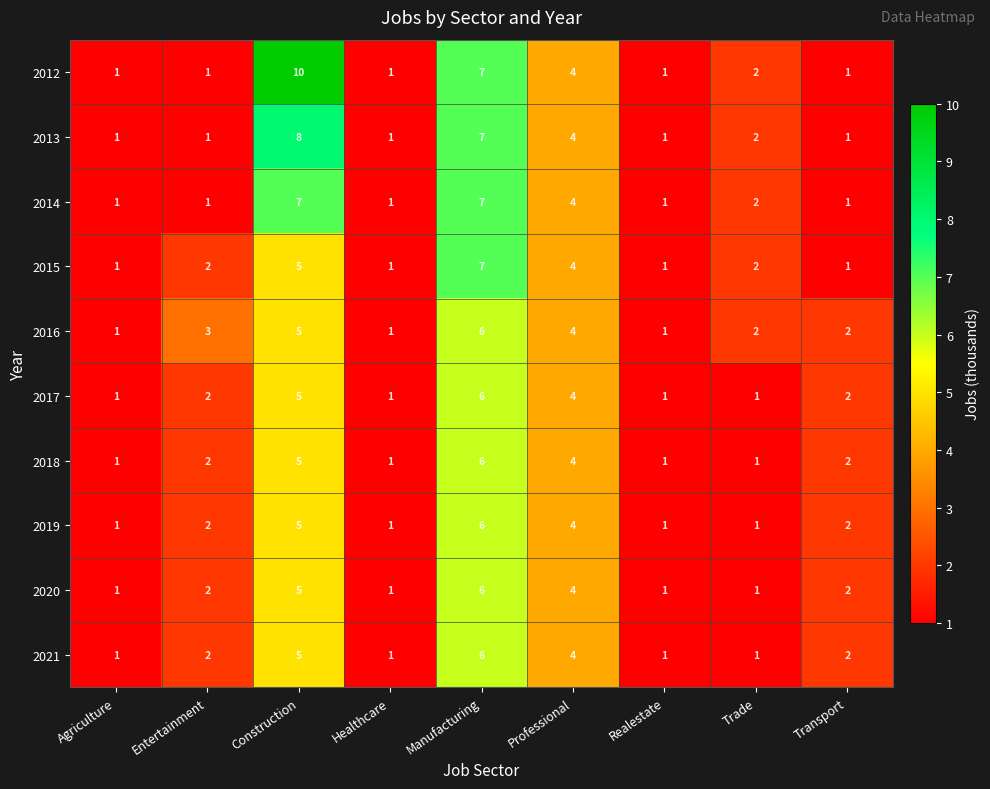

What value does the 2016 series have at Manufacturing?

6